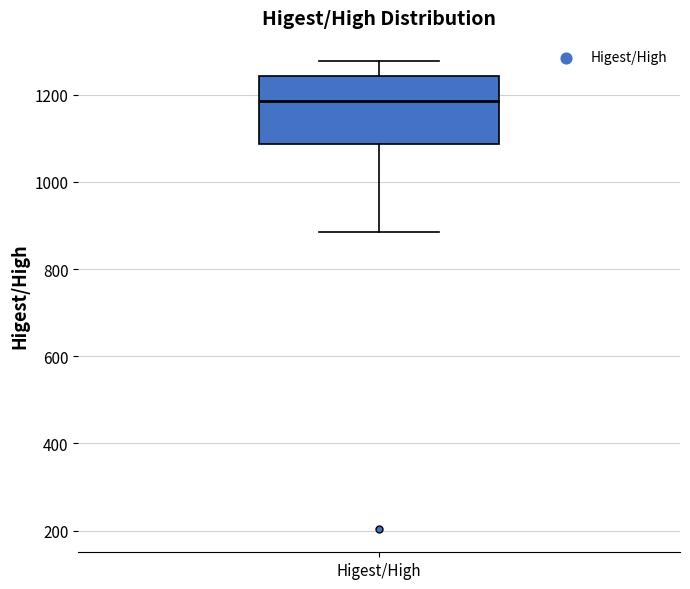

Where is the upper edge of the box for Higest/High on the y-axis? The values are not printed on the chart, so give them approximately, as read against the axis.

1240